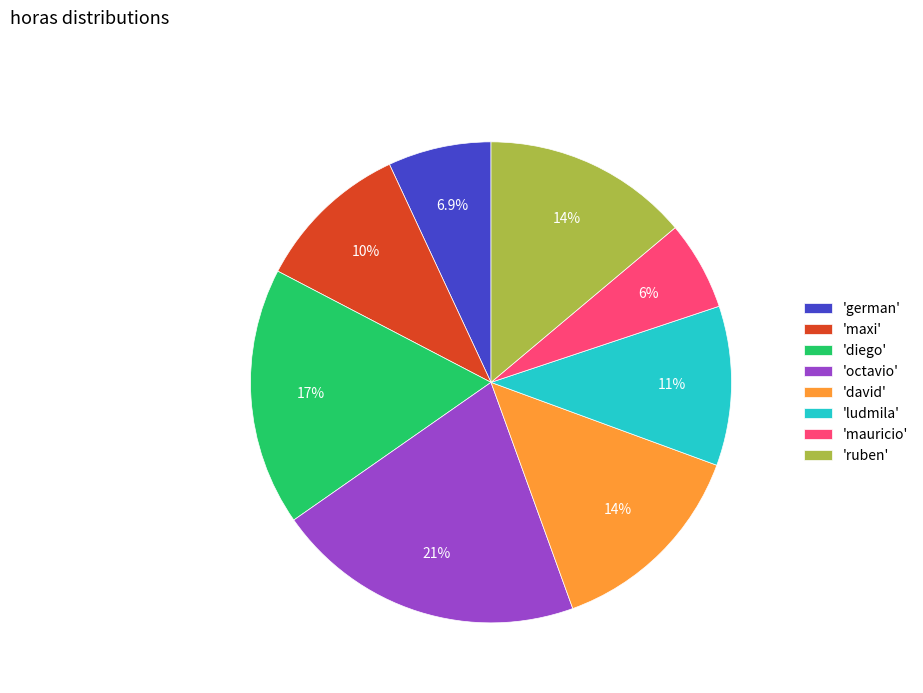

Does any single category account for the majority?

No